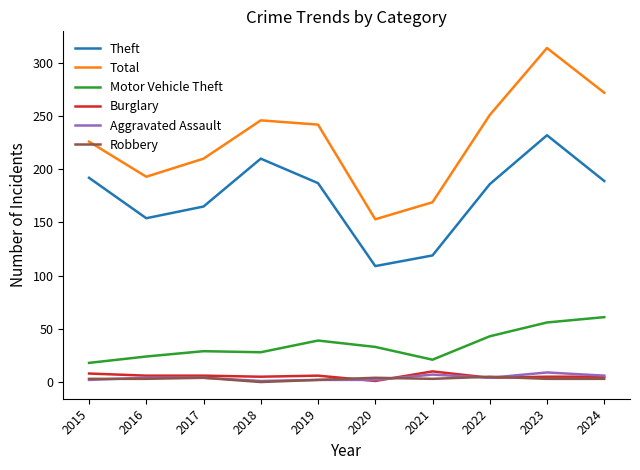

True or false: Robbery has a value of 3 at 2024.

True